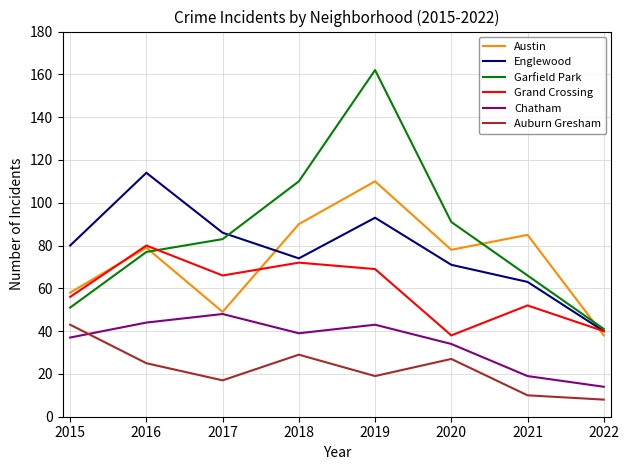

Which series changed the most between 2015 and 2016?

Englewood